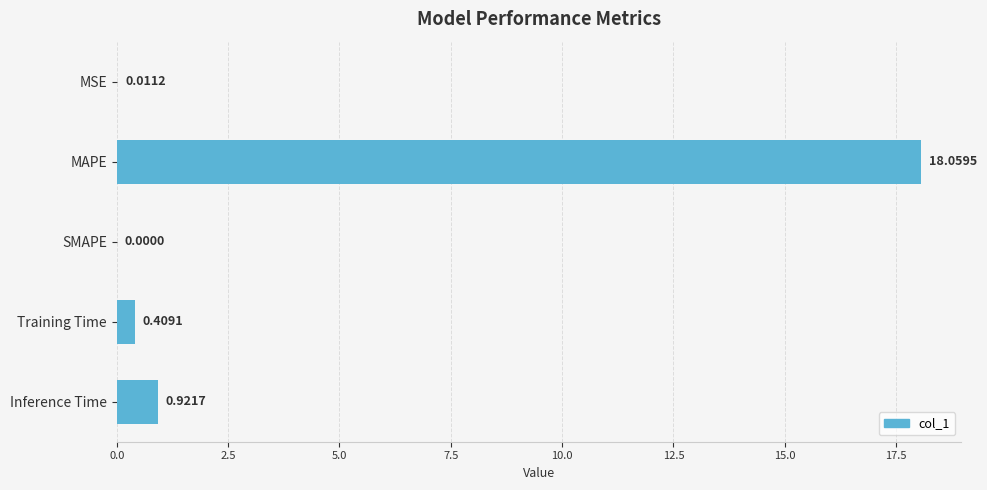

Between Inference Time and SMAPE, which is larger?

Inference Time